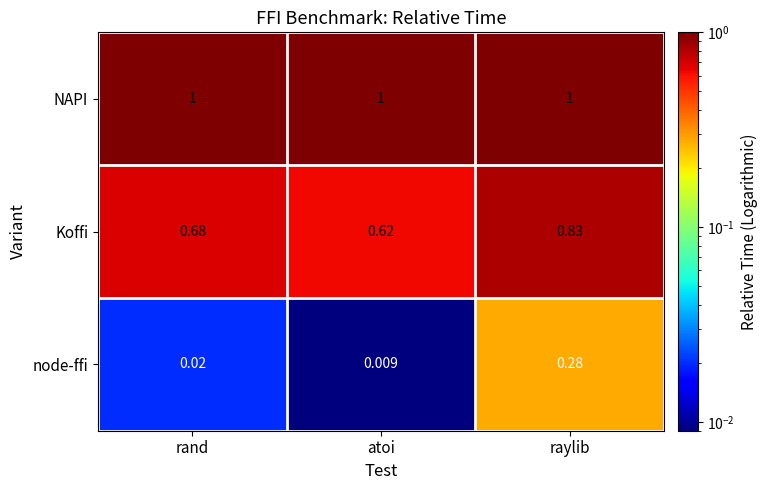

At which category is the sum across all series the highest?

raylib